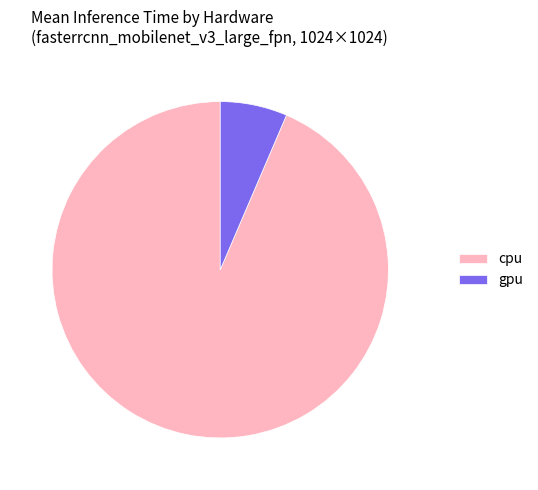

Which slice is the smallest?

gpu